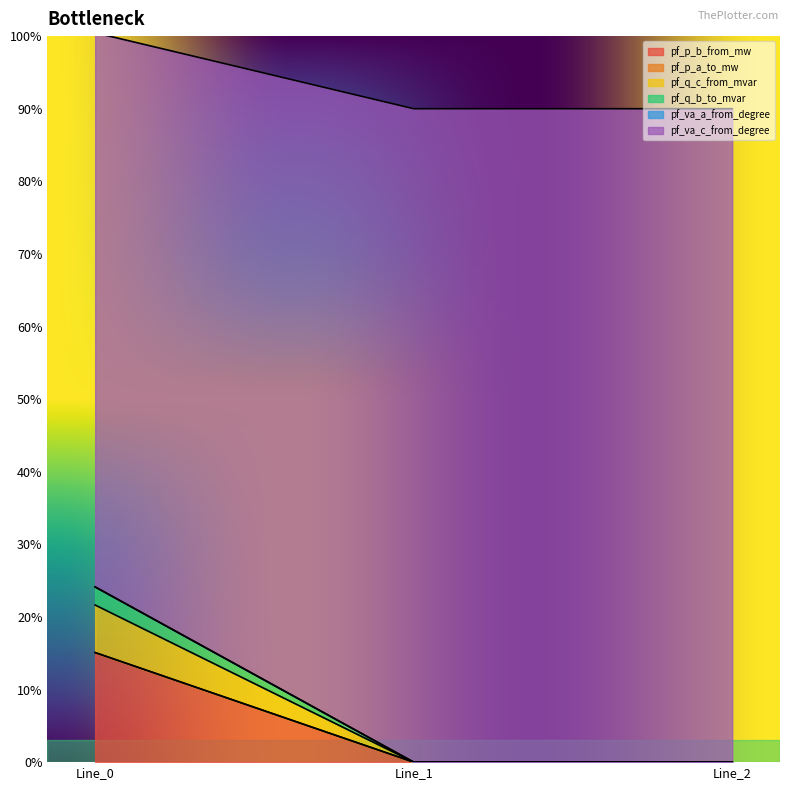

At how many categories does at least one series exceed 64?

3